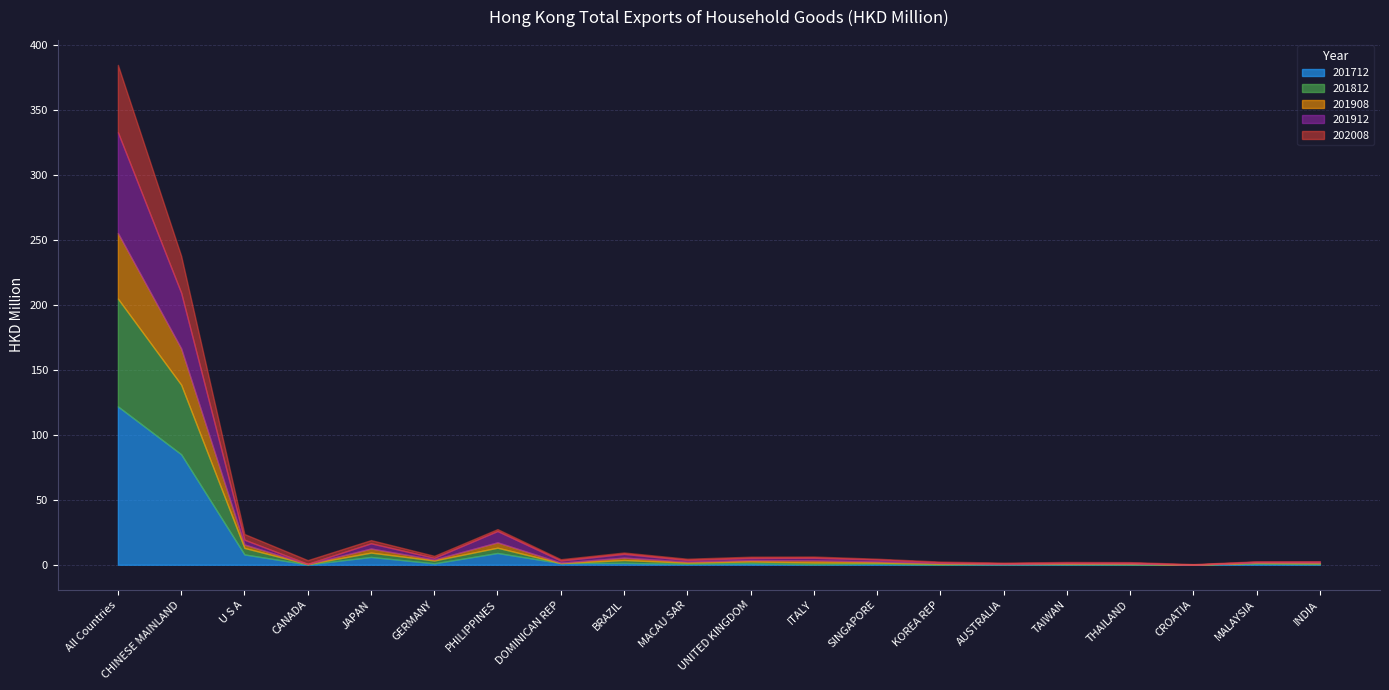

At which category does 201812 reach its first local valley?

CANADA